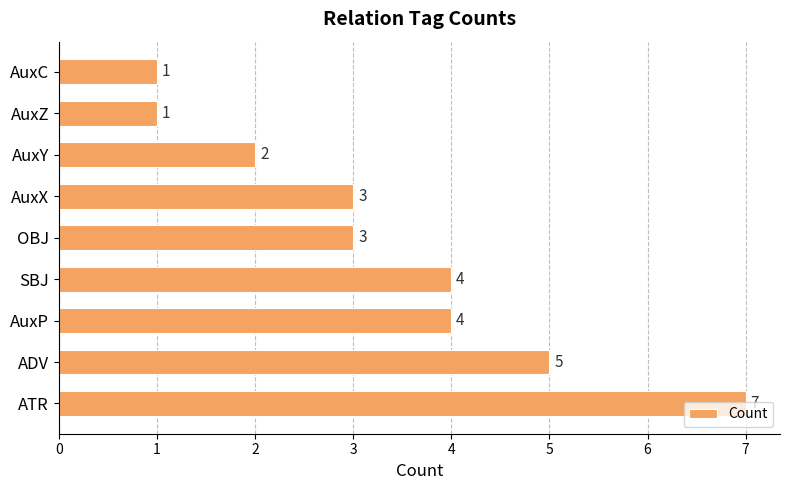

Between AuxY and AuxC, which is larger?

AuxY